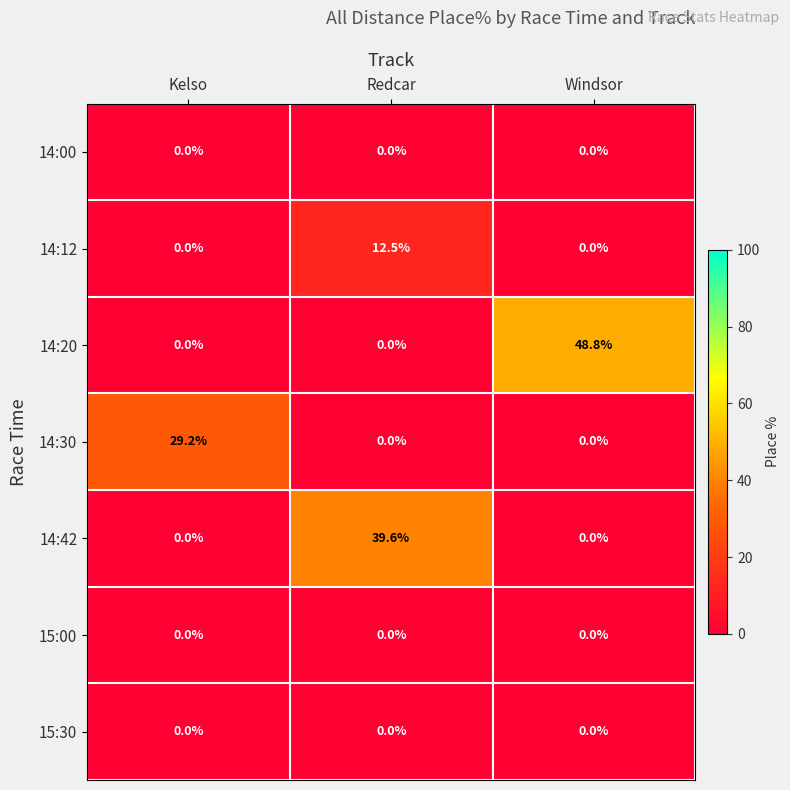

How many categories are shown in the chart?

3